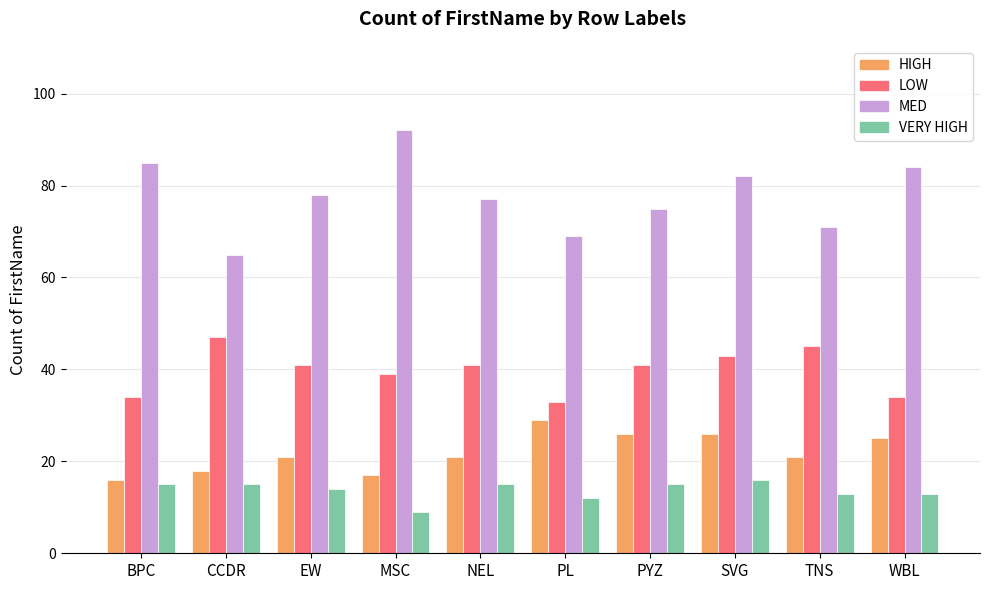

At which label does LOW first exceed 41?

CCDR